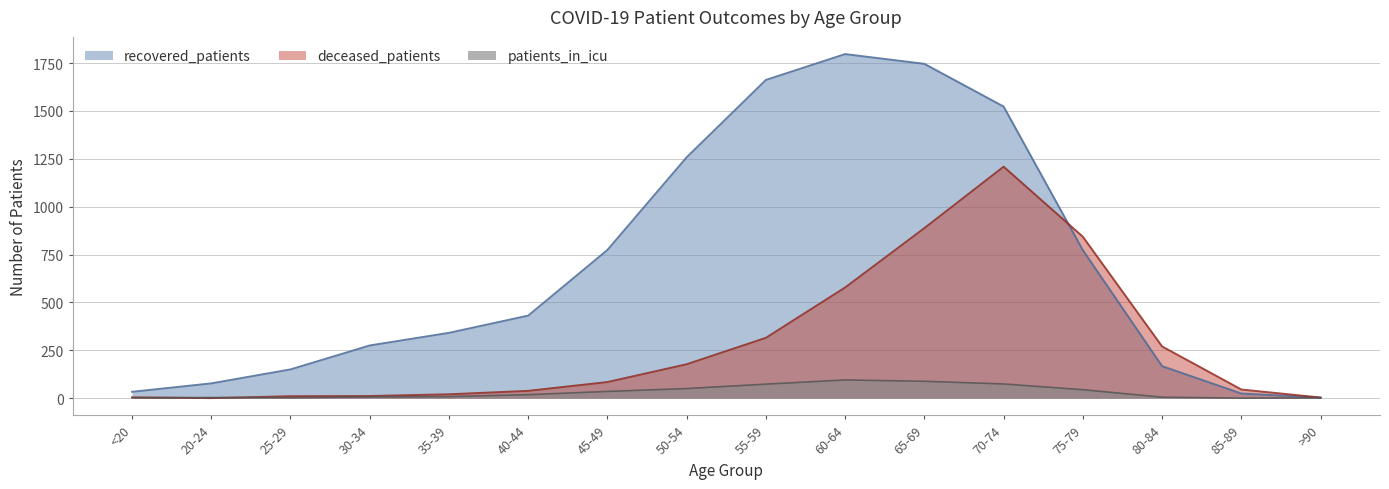

What is the maximum value for patients_in_icu?

95